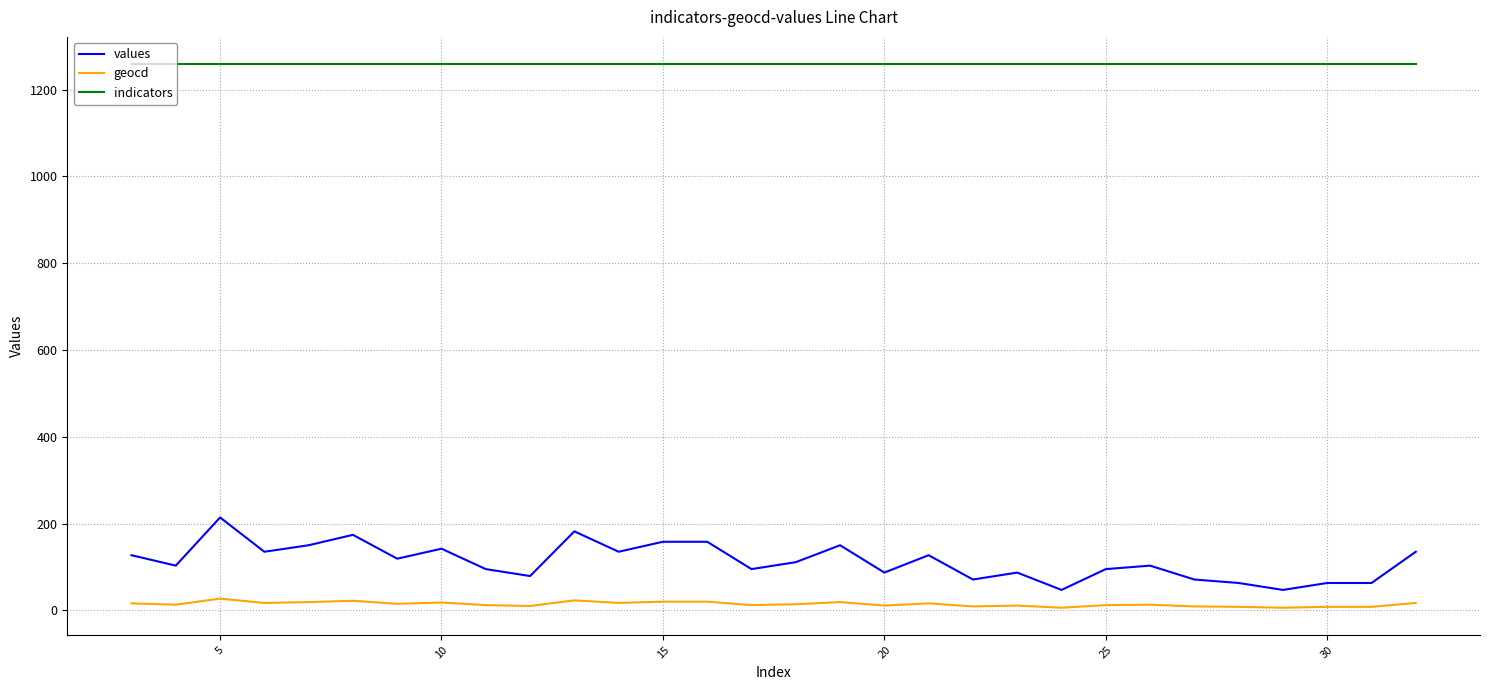

Which series has the widest spread of values?

values